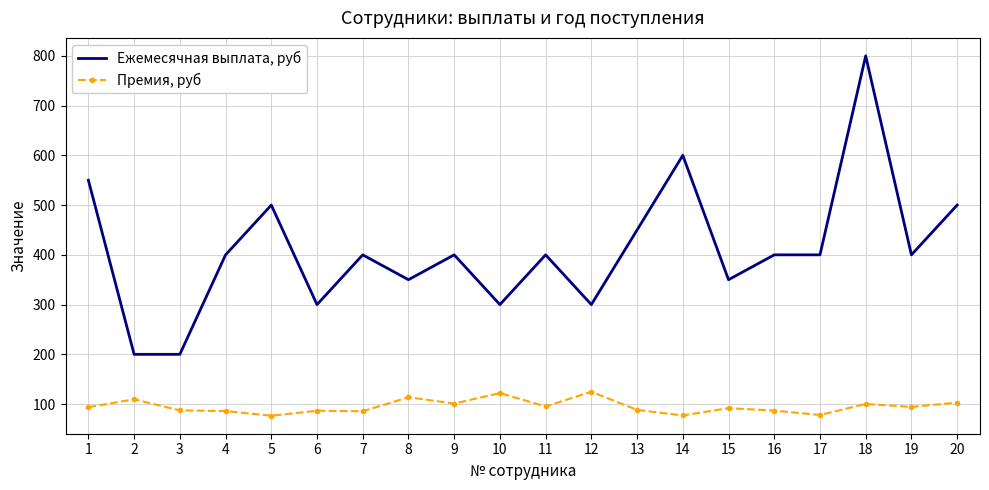

True or false: Ежемесячная выплата, руб and Премия, руб cross at least once.

False